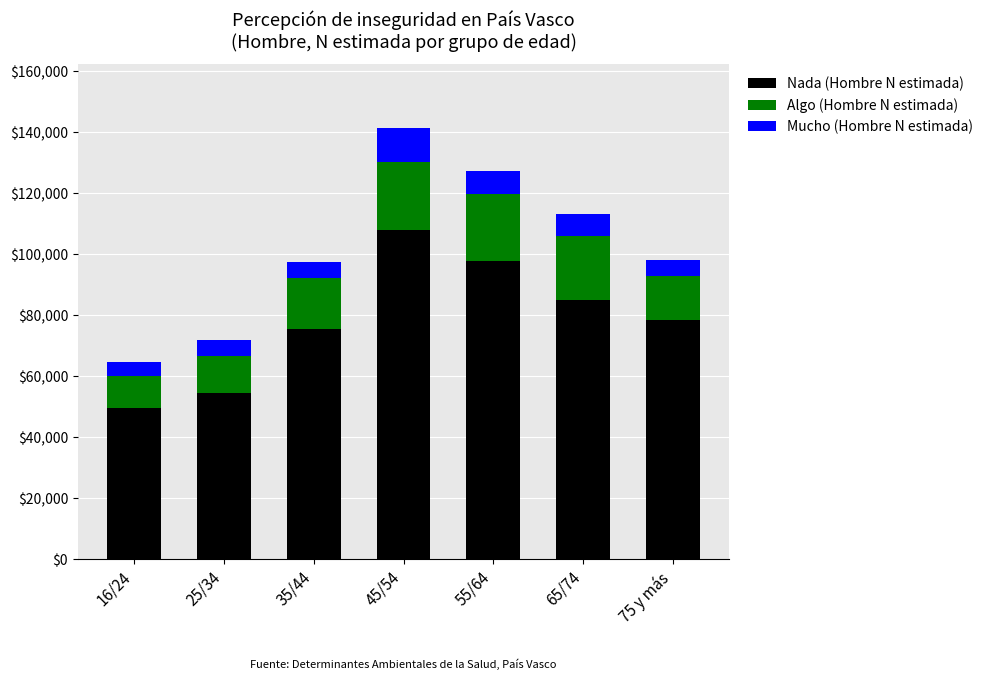

What are all the series names shown in the legend?

Nada (Hombre N estimada), Algo (Hombre N estimada), Mucho (Hombre N estimada)